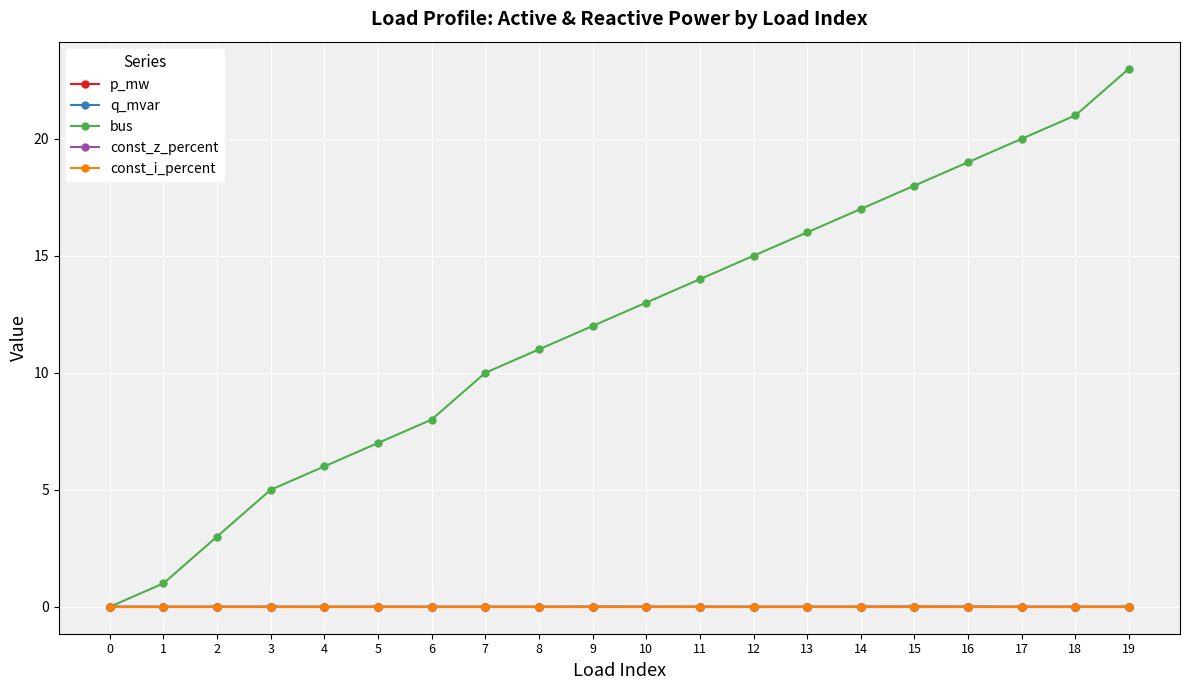

Is the value of bus at 14 greater than the value of const_i_percent at 13?

Yes